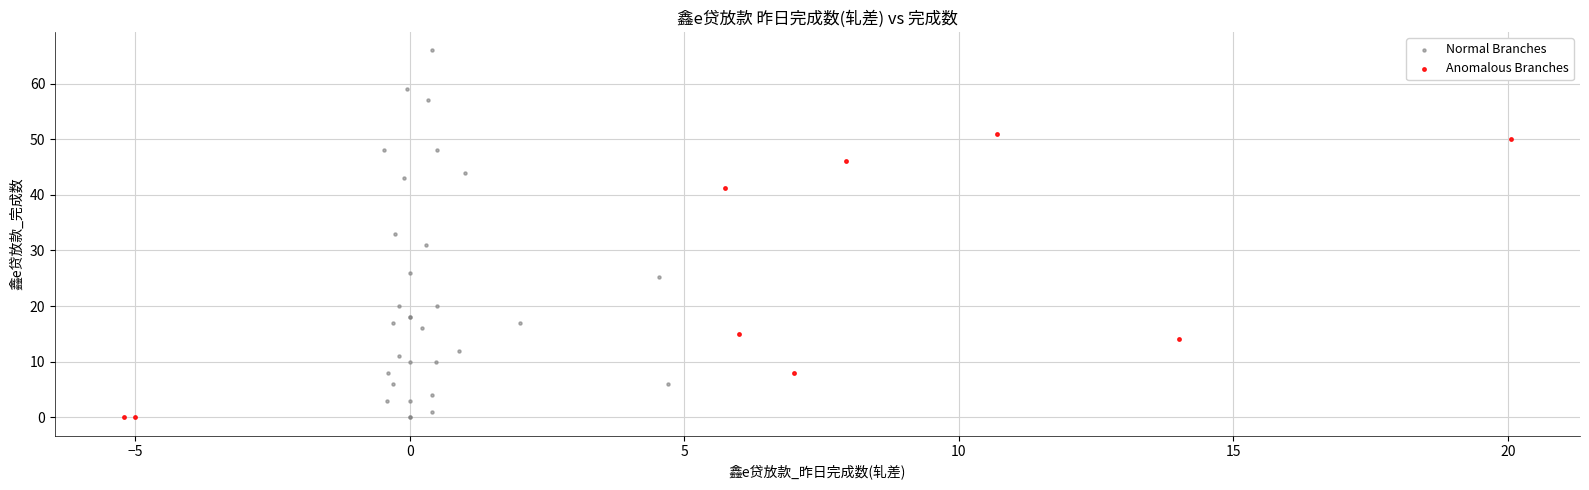

Which series has the largest Y range (max minus min)?

Normal Branches